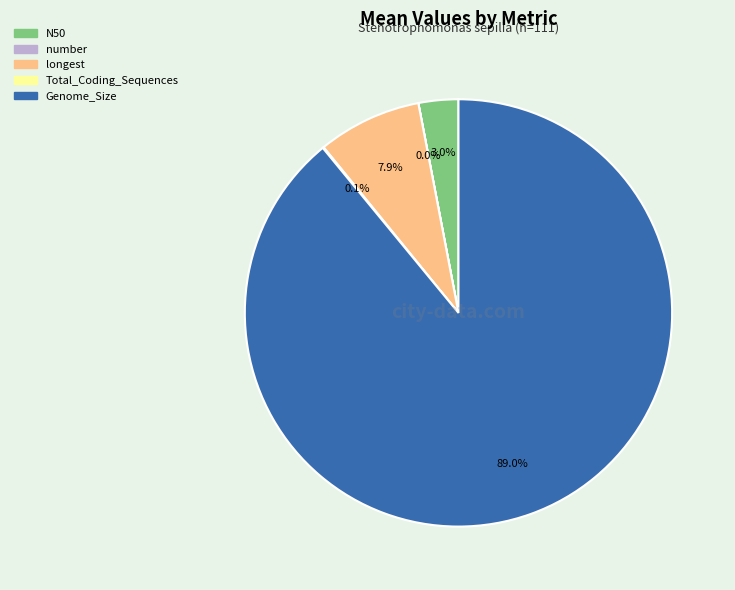

To the nearest percent, what is the difference between the longest and N50 slice percentages?

5%